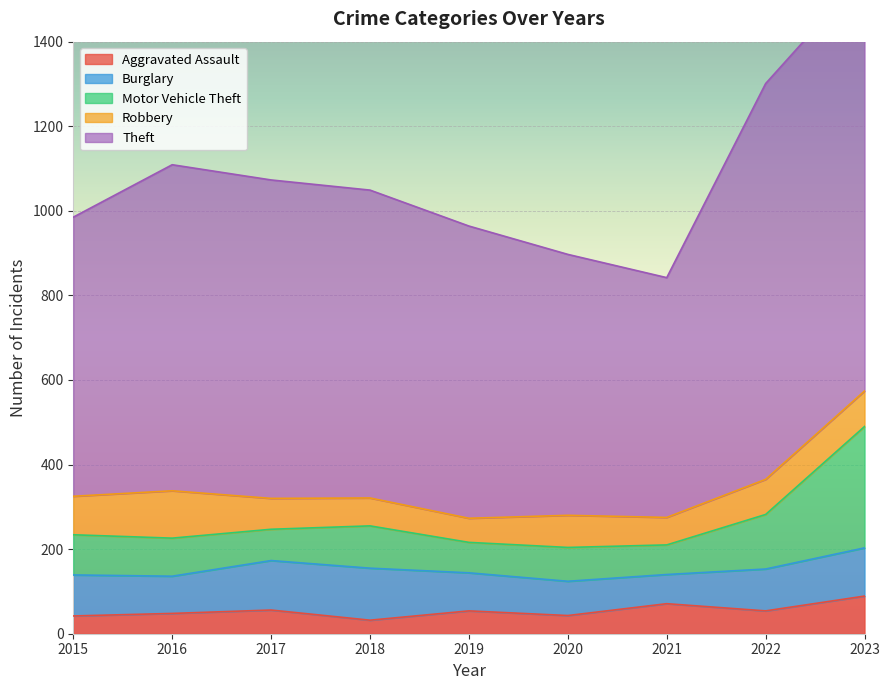

Which category has the highest value in the Burglary series?

2018